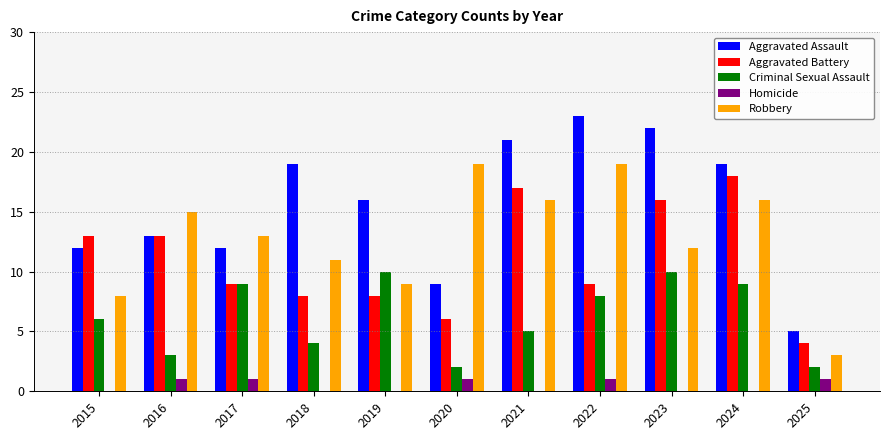

Reading right to left, list all the values displayed in this chart.

Aggravated Assault: 2025=5	2024=19	2023=22	2022=23	2021=21	2020=9	2019=16	2018=19	2017=12	2016=13	2015=12
Aggravated Battery: 2025=4	2024=18	2023=16	2022=9	2021=17	2020=6	2019=8	2018=8	2017=9	2016=13	2015=13
Criminal Sexual Assault: 2025=2	2024=9	2023=10	2022=8	2021=5	2020=2	2019=10	2018=4	2017=9	2016=3	2015=6
Homicide: 2025=1	2024=0	2023=0	2022=1	2021=0	2020=1	2019=0	2018=0	2017=1	2016=1	2015=0
Robbery: 2025=3	2024=16	2023=12	2022=19	2021=16	2020=19	2019=9	2018=11	2017=13	2016=15	2015=8